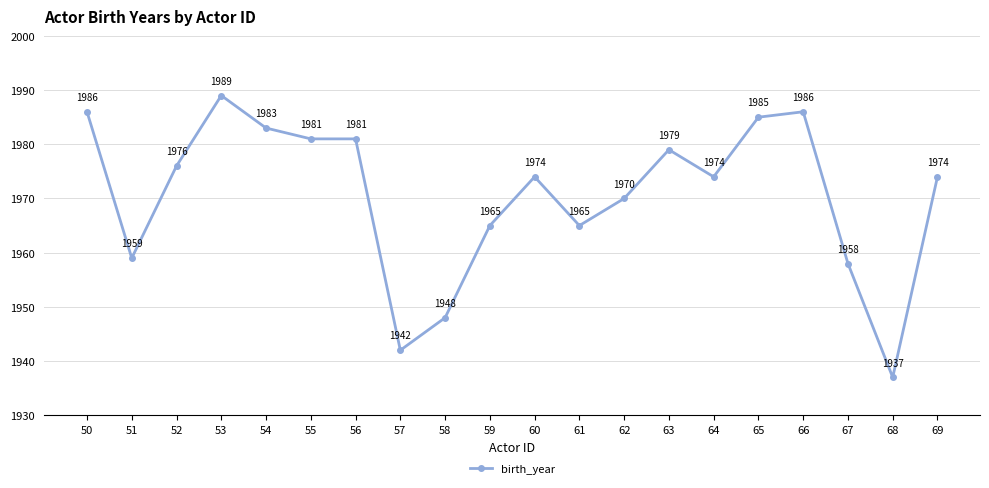

How many categories are shown in the chart?

20